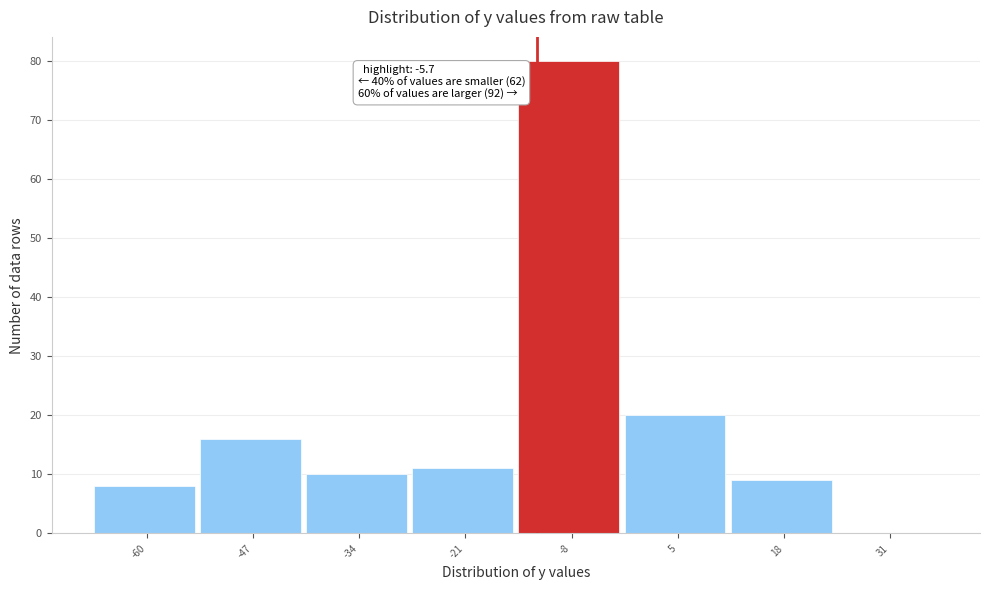

What is the change in value from -21 to -8?

+69